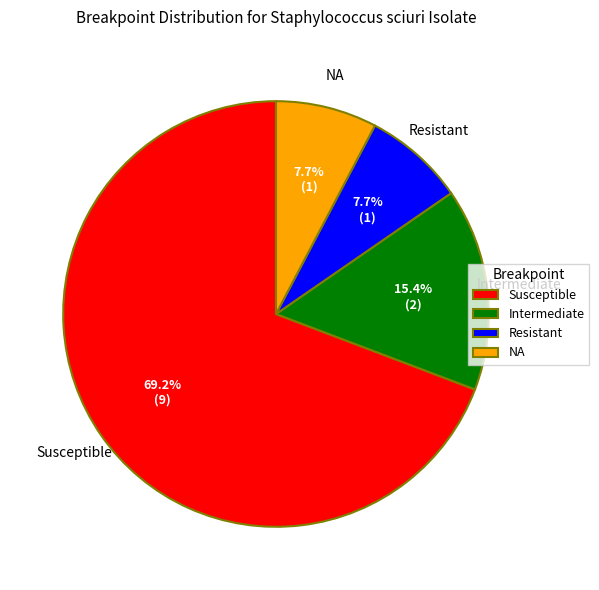

Is it true that Intermediate is 7% of the pie?

False